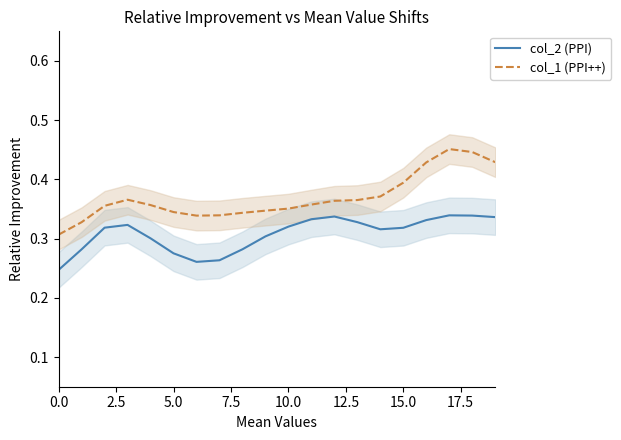

Reading right to left, transcribe all the data shown in this chart.

col_2 (PPI): 0.3	0.3	0.3	0.3	0.3	0.3	0.3	0.3	0.3	0.3	0.3	0.3	0.3	0.3	0.3	0.3	0.3	0.3	0.3	0.2
col_1 (PPI++): 0.4	0.4	0.5	0.4	0.4	0.4	0.4	0.4	0.4	0.4	0.3	0.3	0.3	0.3	0.3	0.4	0.4	0.4	0.3	0.3